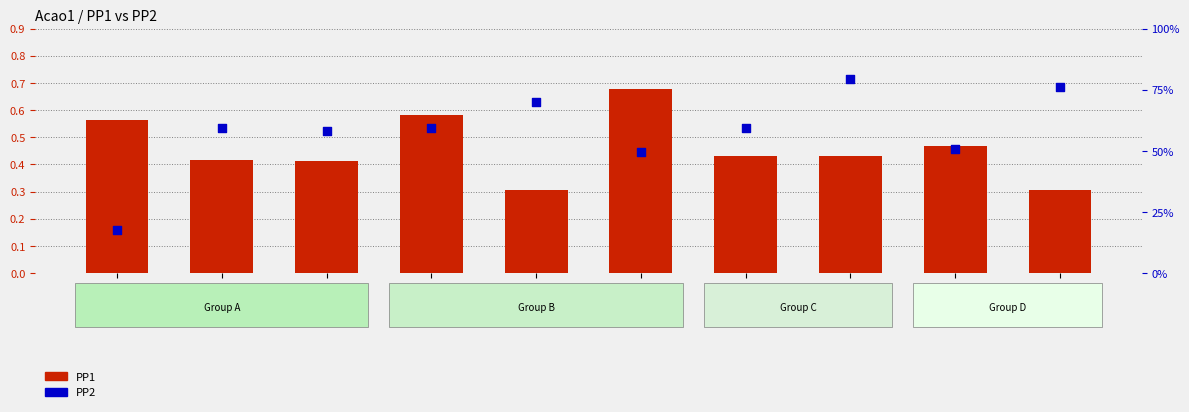

Which series has the largest total across all categories?

PP2